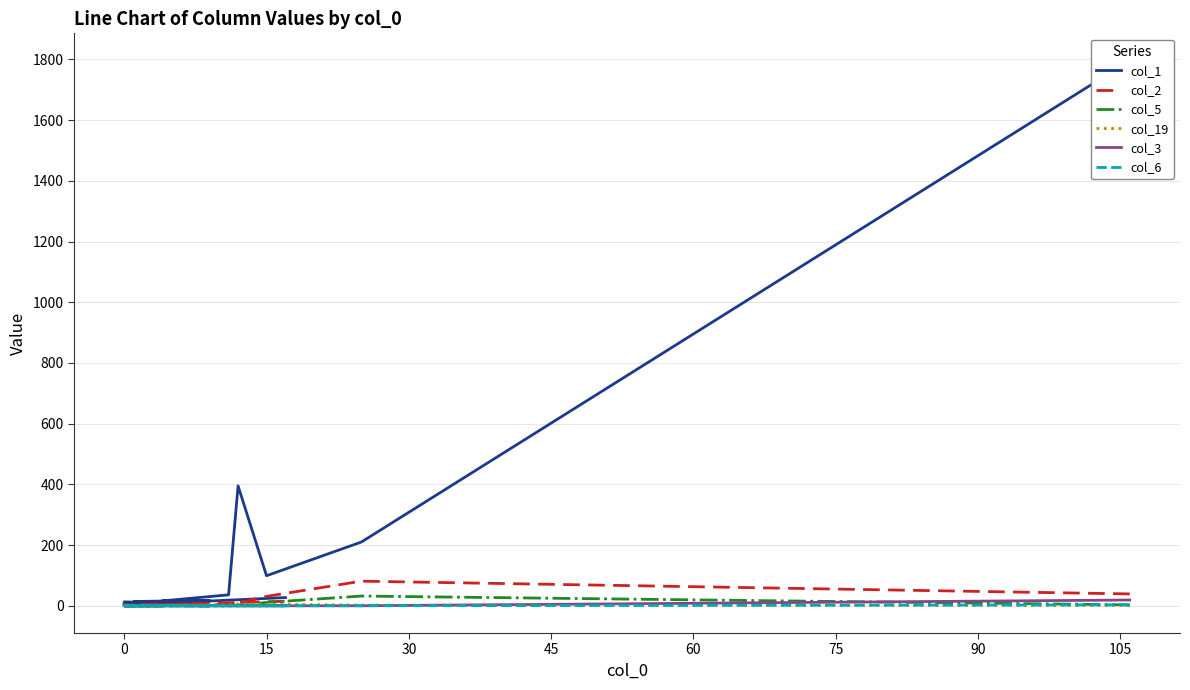

What is the difference between the maximum and minimum values in the col_19 series?

6